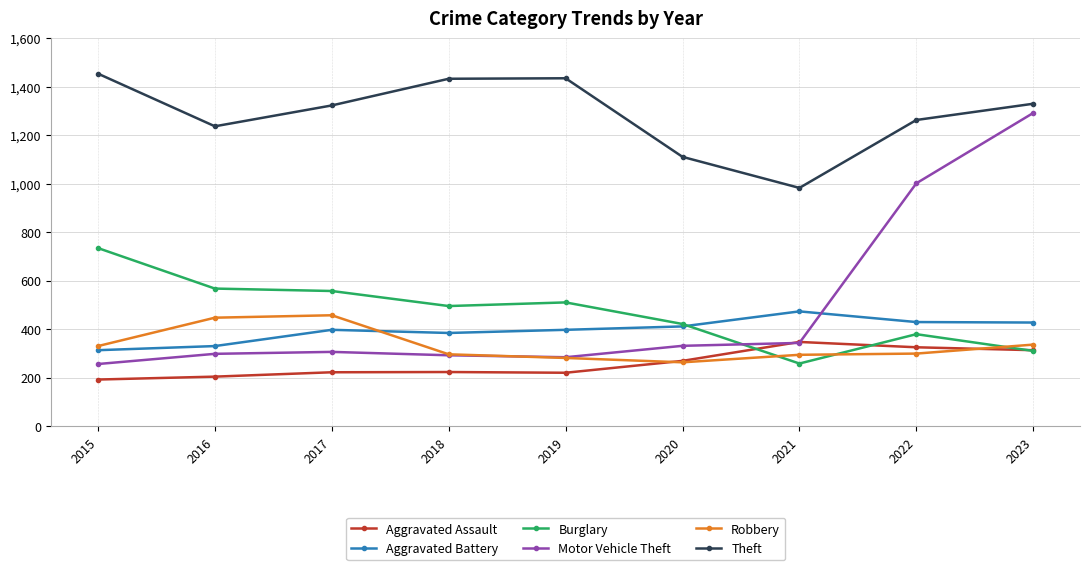

Which series has the largest range (max minus min)?

Motor Vehicle Theft